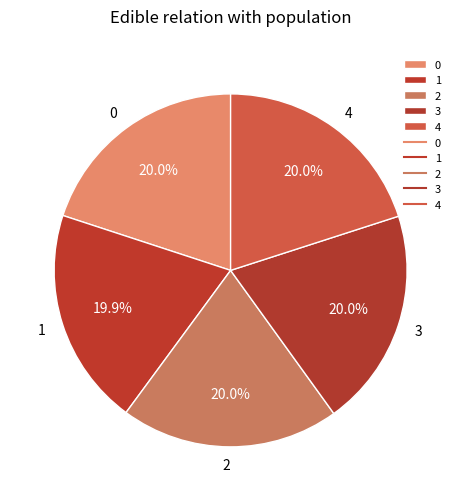

Approximately how many times larger is the value at 3 compared to 4?

1.0